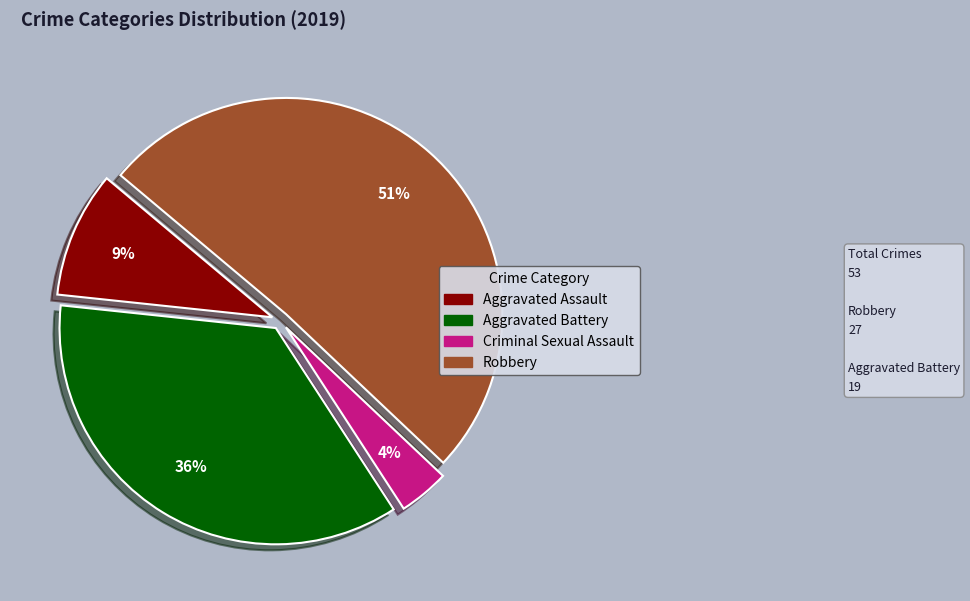

Does any single category account for the majority?

Yes